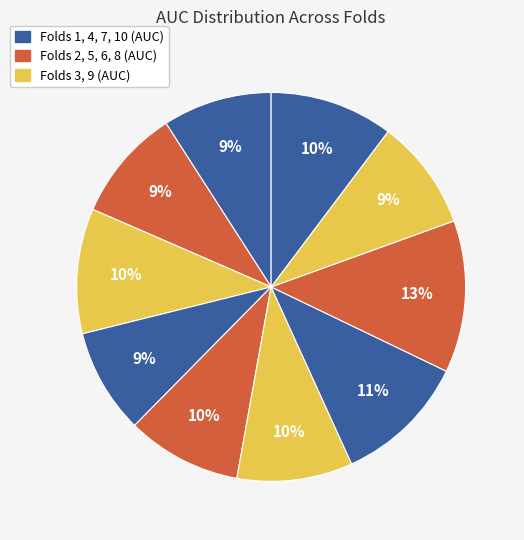

Which category has the biggest portion of the pie?

Fold 8